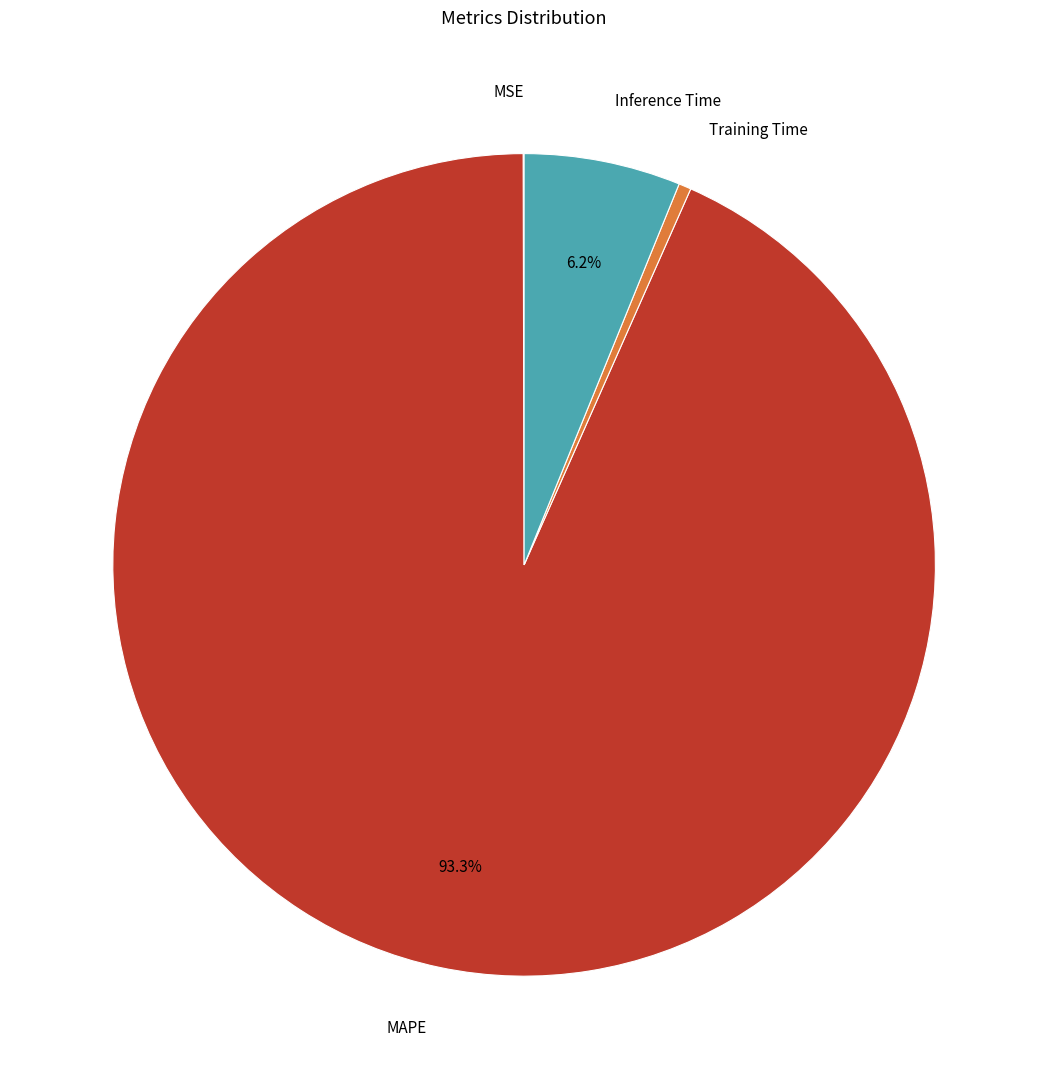

Which has a higher value, Training Time or Inference Time?

Inference Time